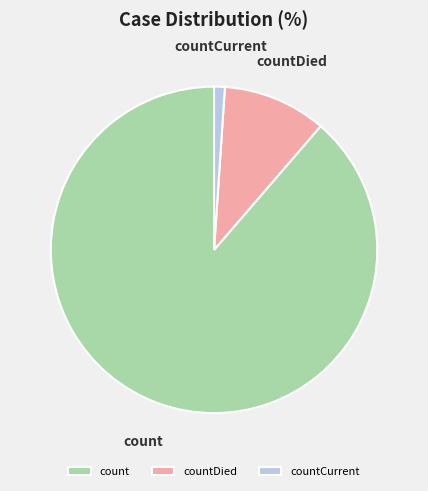

Rank the categories by value from highest to lowest.

count, countDied, countCurrent